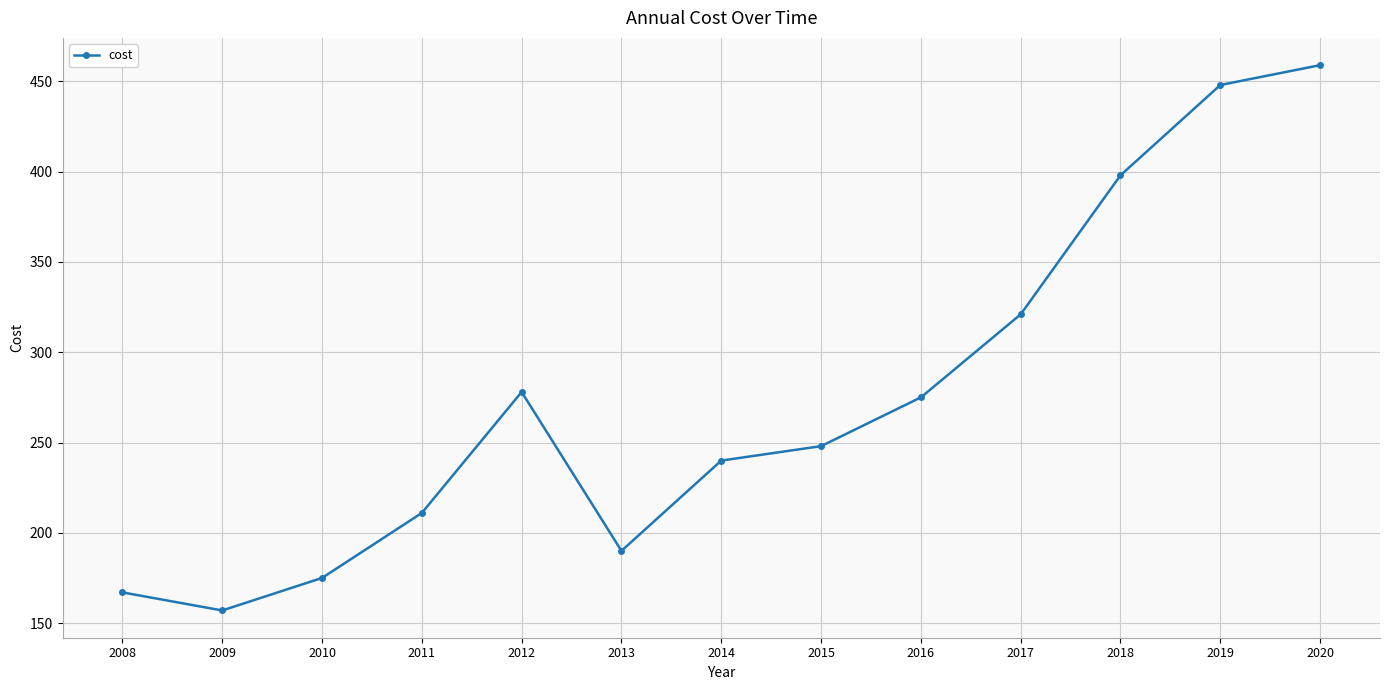

What is the sum of all values?

3567